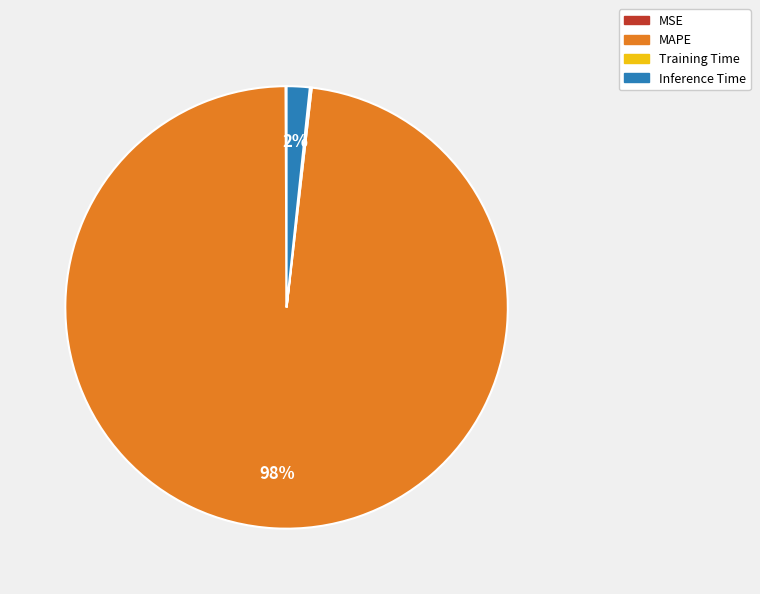

What percentage is the Inference Time slice, to the nearest percent?

2%